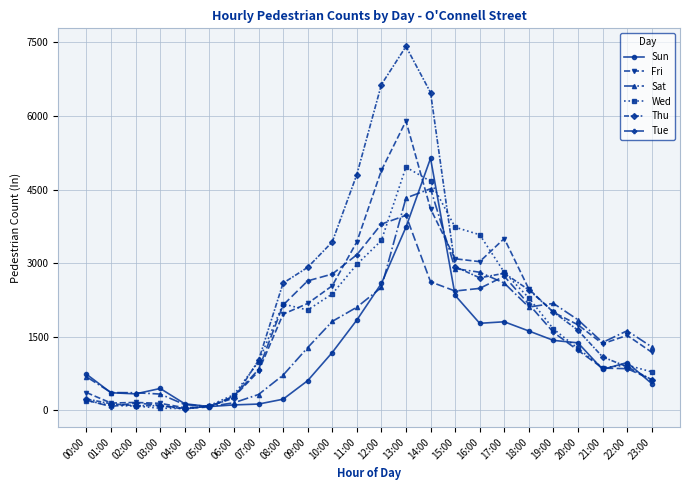

What is the difference between the maximum and second lowest values in the Thu series?

7329